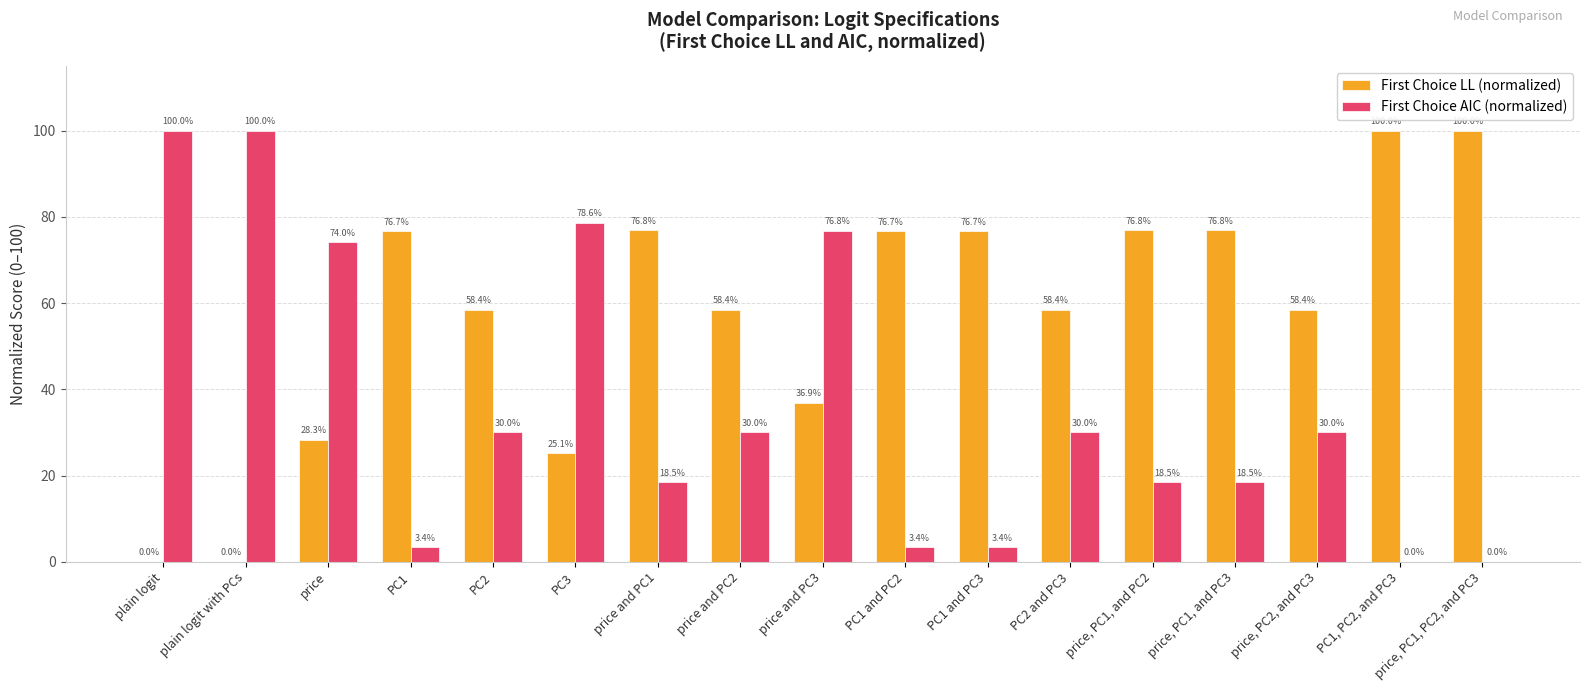

True or false: First Choice LL (normalized) has a value of 35.3 at PC3.

False